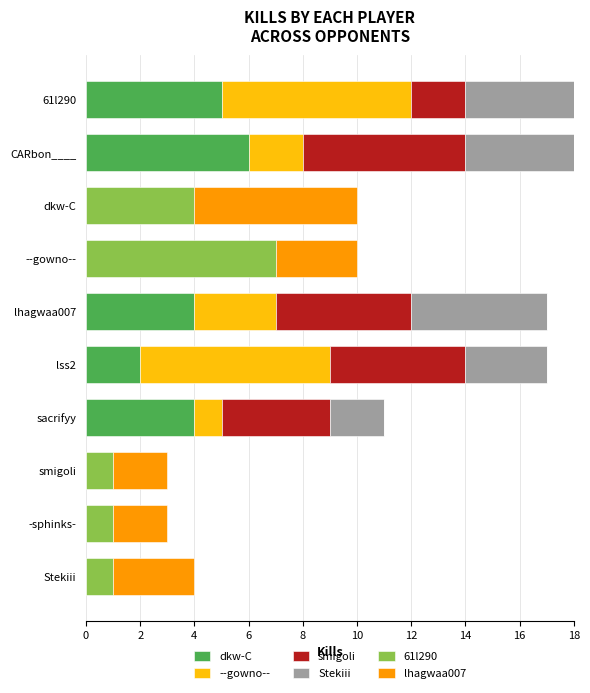

What is the maximum value for dkw-C?

6